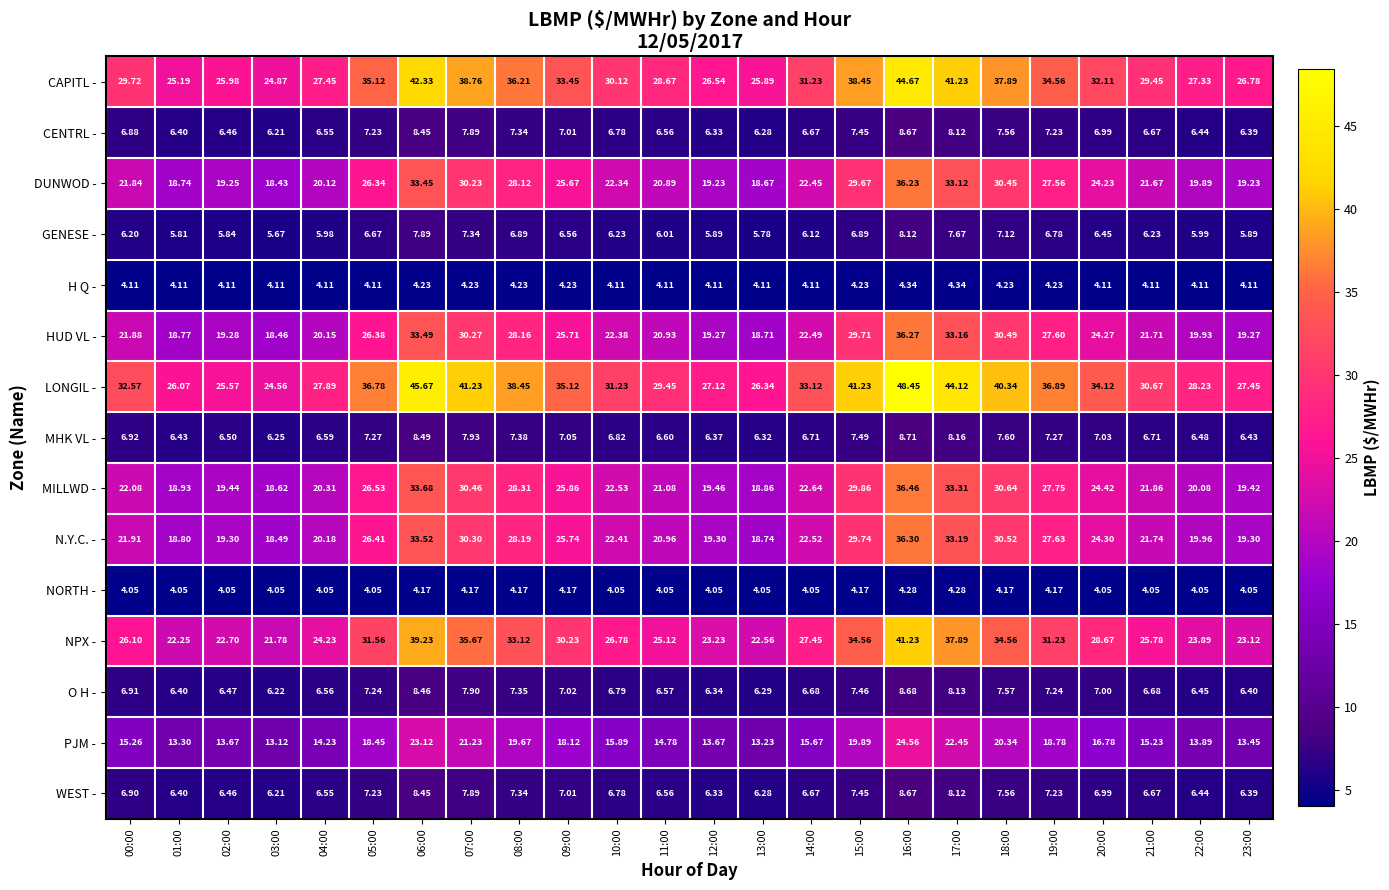

What is the greatest value displayed?

48.5